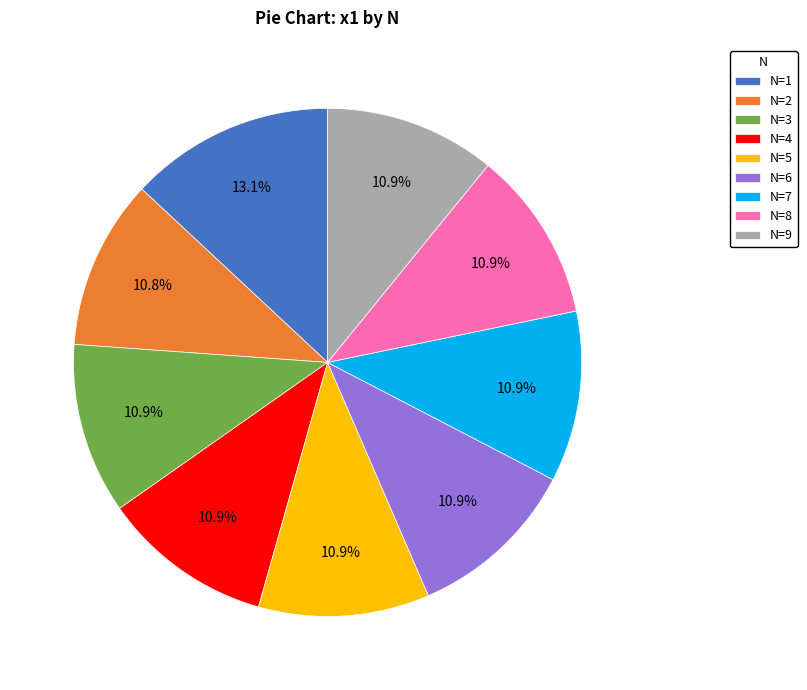

How many slices are in this pie chart?

9